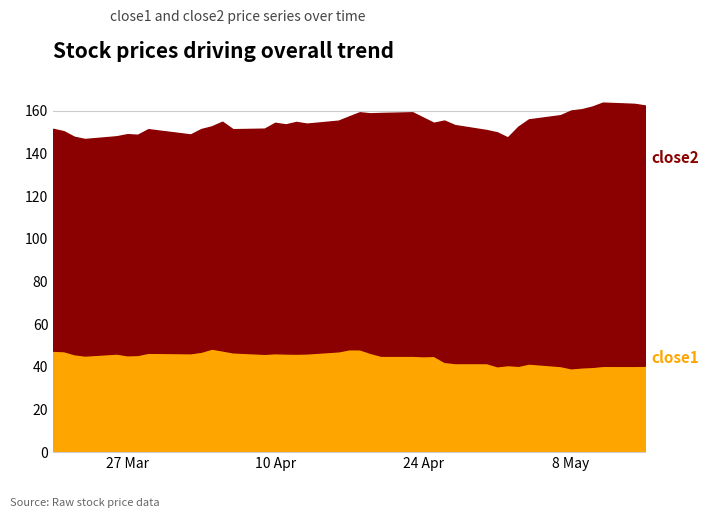

What is the value of the close1 point at the 31st from the left?

40.8